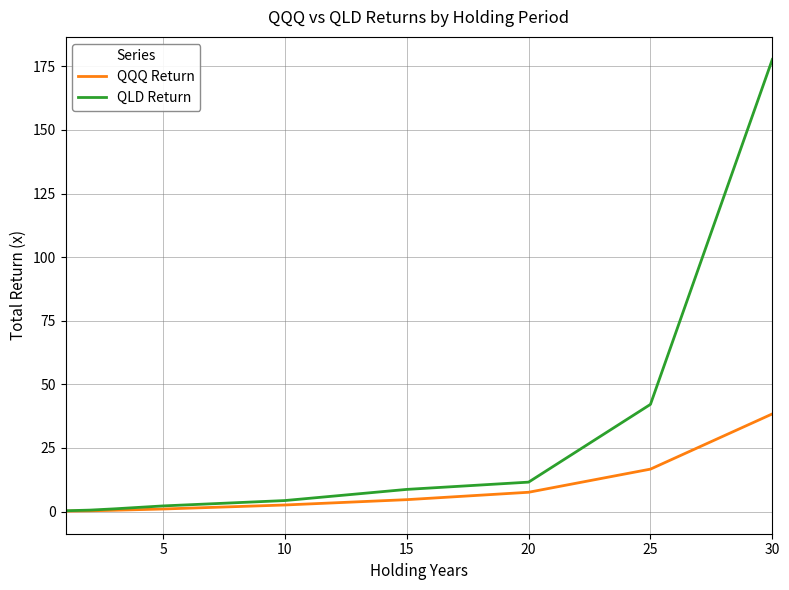

At how many categories does at least one series exceed 71?

1